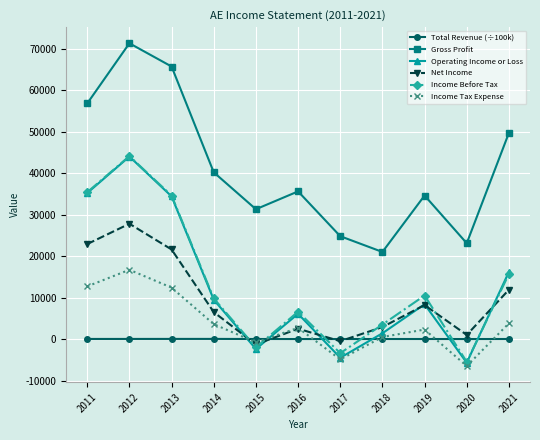

The Total Revenue (÷100k) series shows 17.5 at 2018. True or false?

True